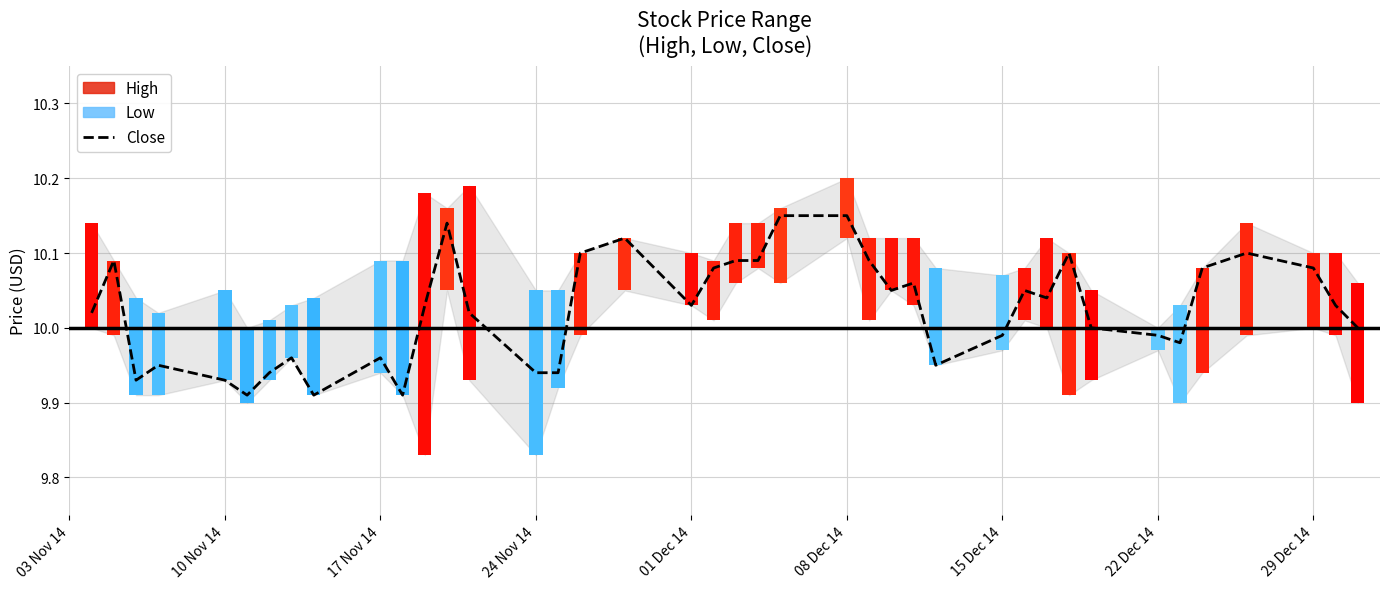

The chart shows a value of 5.4 at 21. True or false?

False